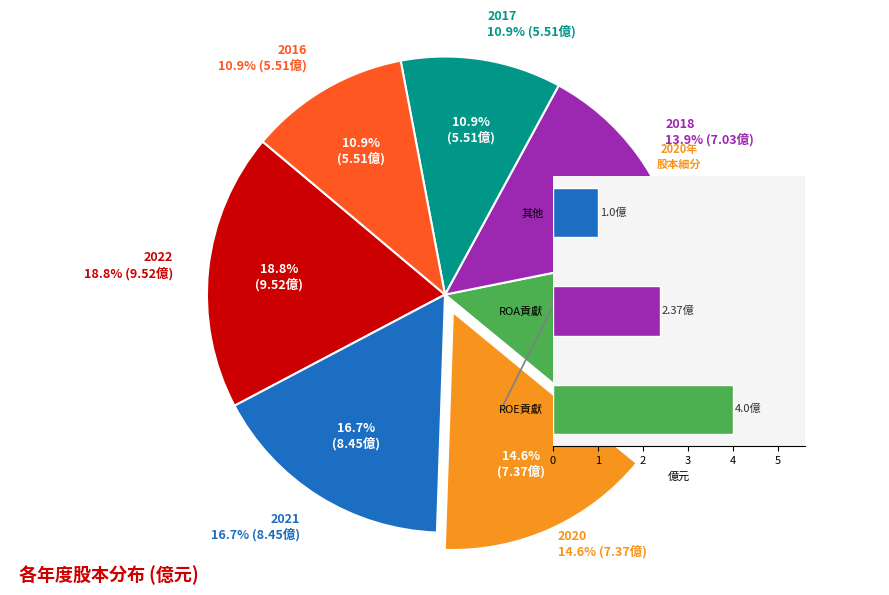

The 2022 slice represents 32% of the pie. True or false?

False